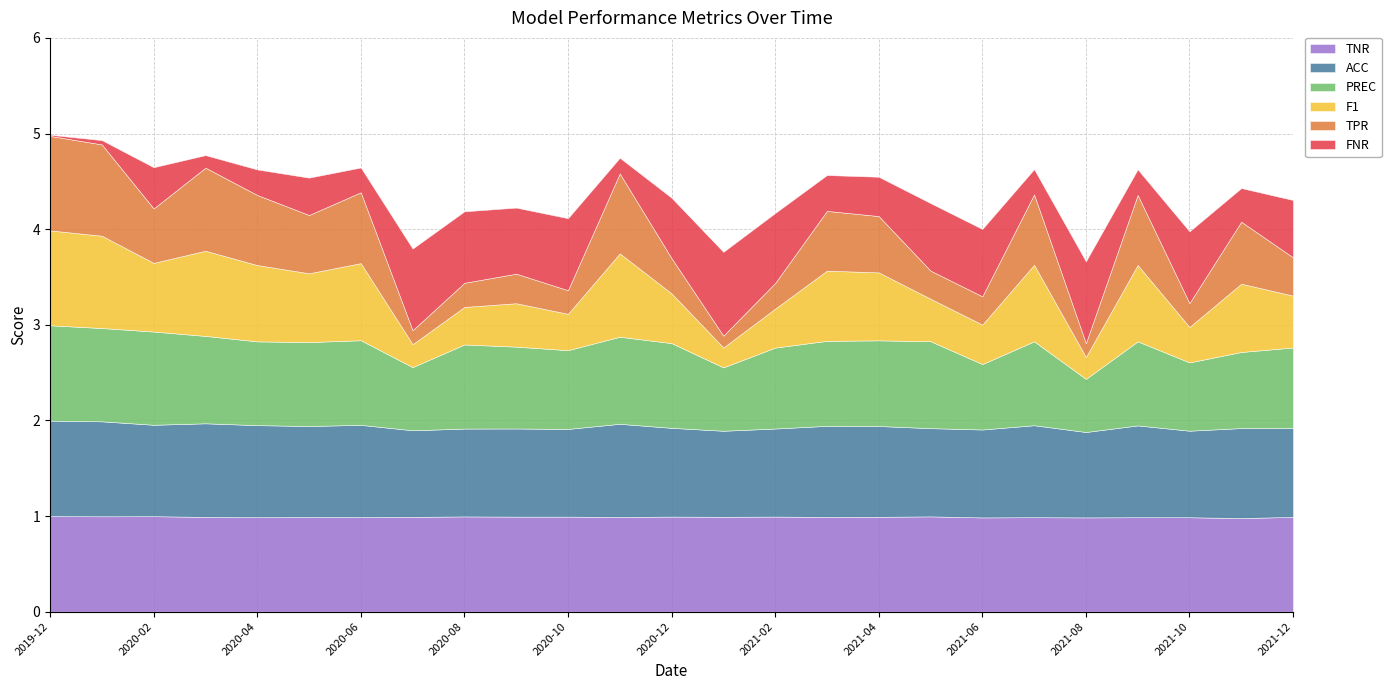

Reading right to left, list all the values displayed in this chart.

TPR: 0.4	0.6	0.2	0.7	0.1	0.7	0.3	0.3	0.6	0.6	0.3	0.1	0.4	0.8	0.2	0.3	0.3	0.1	0.7	0.6	0.7	0.9	0.6	1.0	1.0
FNR: 0.6	0.4	0.8	0.3	0.9	0.3	0.7	0.7	0.4	0.4	0.7	0.9	0.6	0.2	0.8	0.7	0.7	0.9	0.3	0.4	0.3	0.1	0.4	0.0	0.0
ACC: 0.9	0.9	0.9	1.0	0.9	1.0	0.9	0.9	0.9	1.0	0.9	0.9	0.9	1.0	0.9	0.9	0.9	0.9	1.0	1.0	1.0	1.0	1.0	1.0	1.0
PREC: 0.8	0.8	0.7	0.9	0.6	0.9	0.7	0.9	0.9	0.9	0.8	0.7	0.9	0.9	0.8	0.9	0.9	0.7	0.9	0.9	0.9	0.9	1.0	1.0	1.0
F1: 0.5	0.7	0.4	0.8	0.2	0.8	0.4	0.4	0.7	0.7	0.4	0.2	0.5	0.9	0.4	0.5	0.4	0.2	0.8	0.7	0.8	0.9	0.7	1.0	1.0
TNR: 1.0	1.0	1.0	1.0	1.0	1.0	1.0	1.0	1.0	1.0	1.0	1.0	1.0	1.0	1.0	1.0	1.0	1.0	1.0	1.0	1.0	1.0	1.0	1.0	1.0